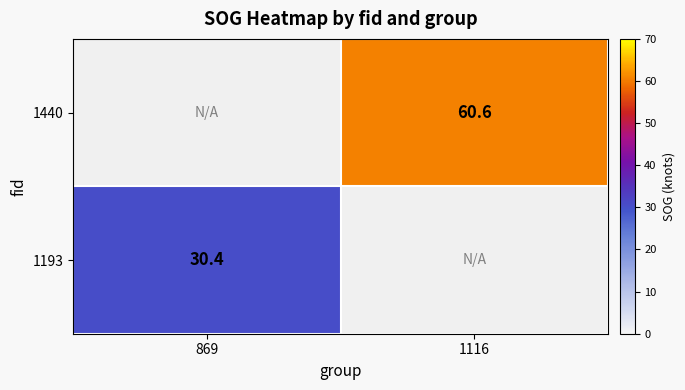

How many distinct data groups are displayed?

2